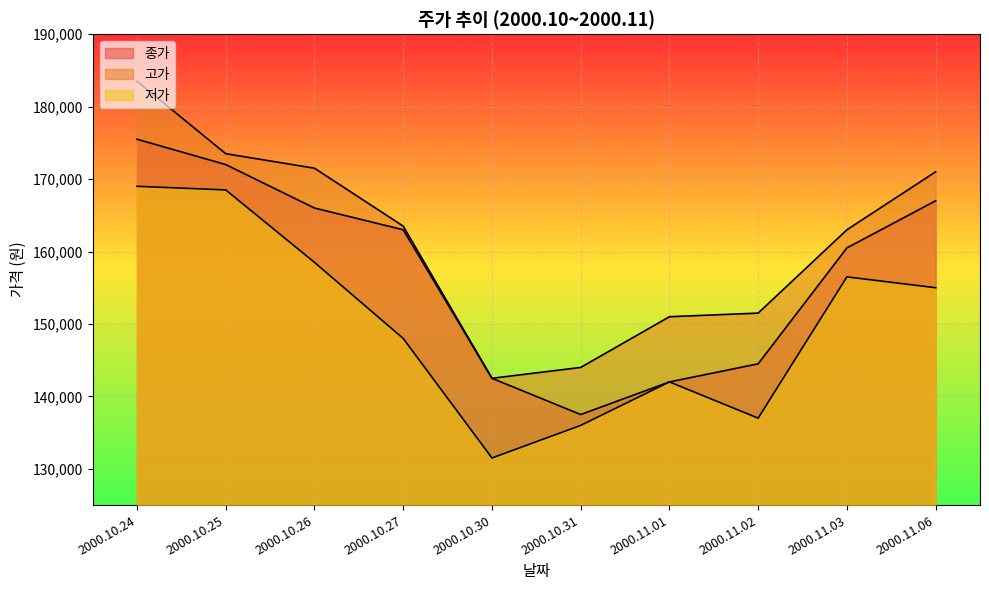

Which series has the widest spread of values?

고가